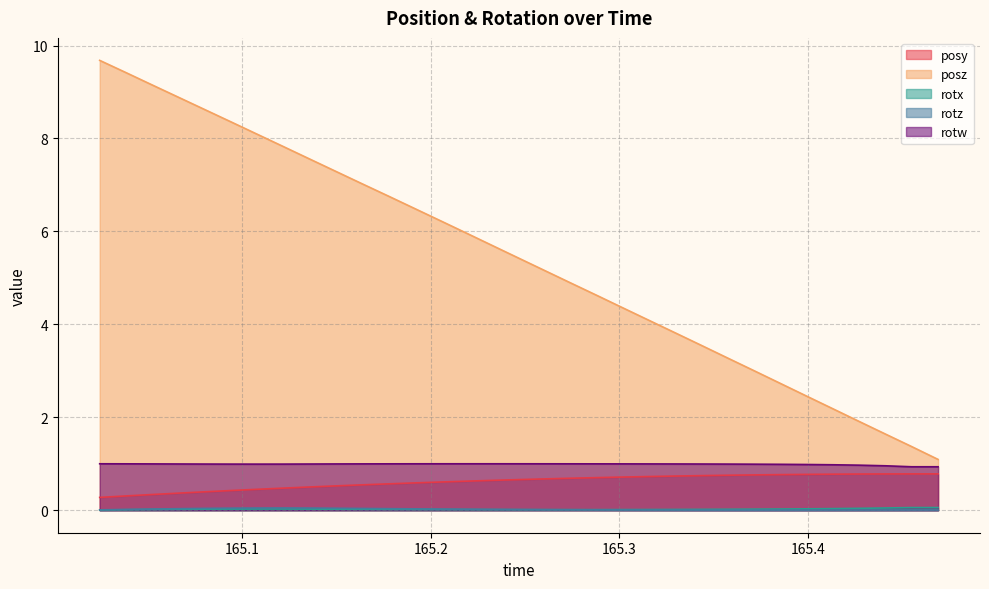

Which category has the lowest value across all series?

165.3716